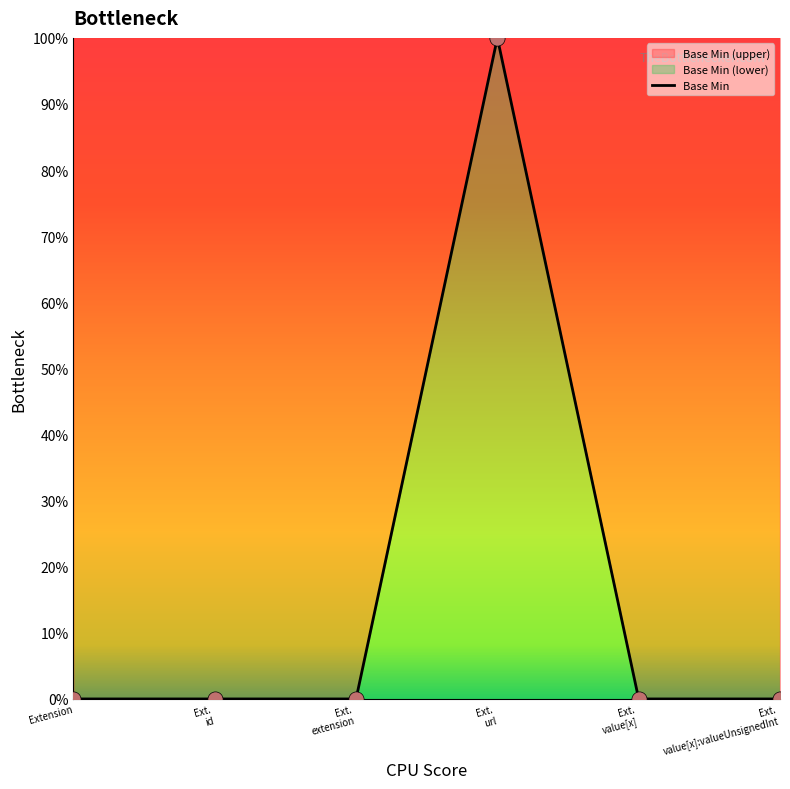

Between Ext. extension and Ext. id, which is larger?

Ext. extension